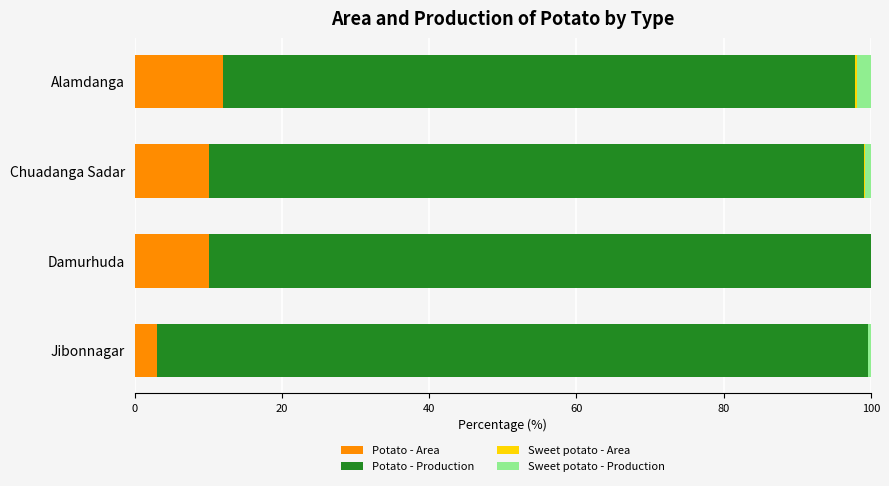

What is the maximum value for Potato - Area?

12.0